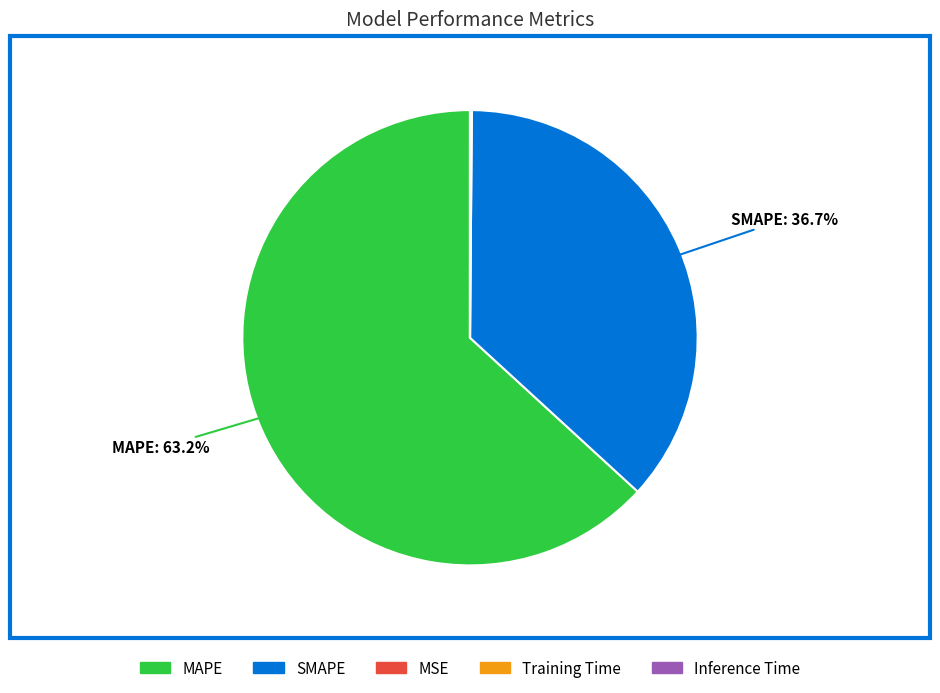

What is the largest slice in the pie chart?

MAPE